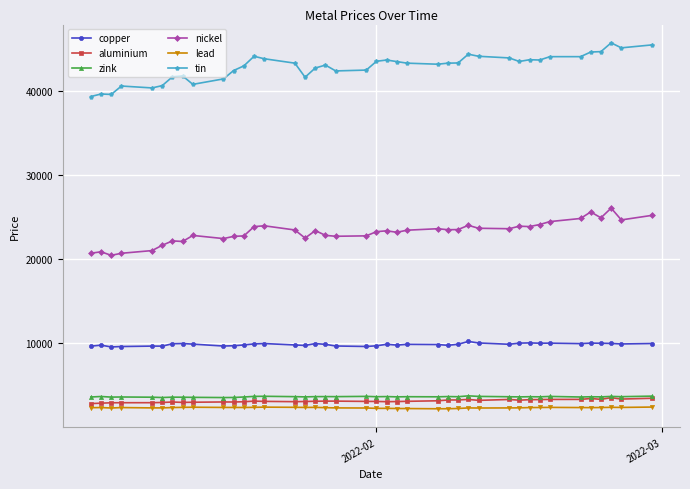

What is the smallest value displayed?

2199.0